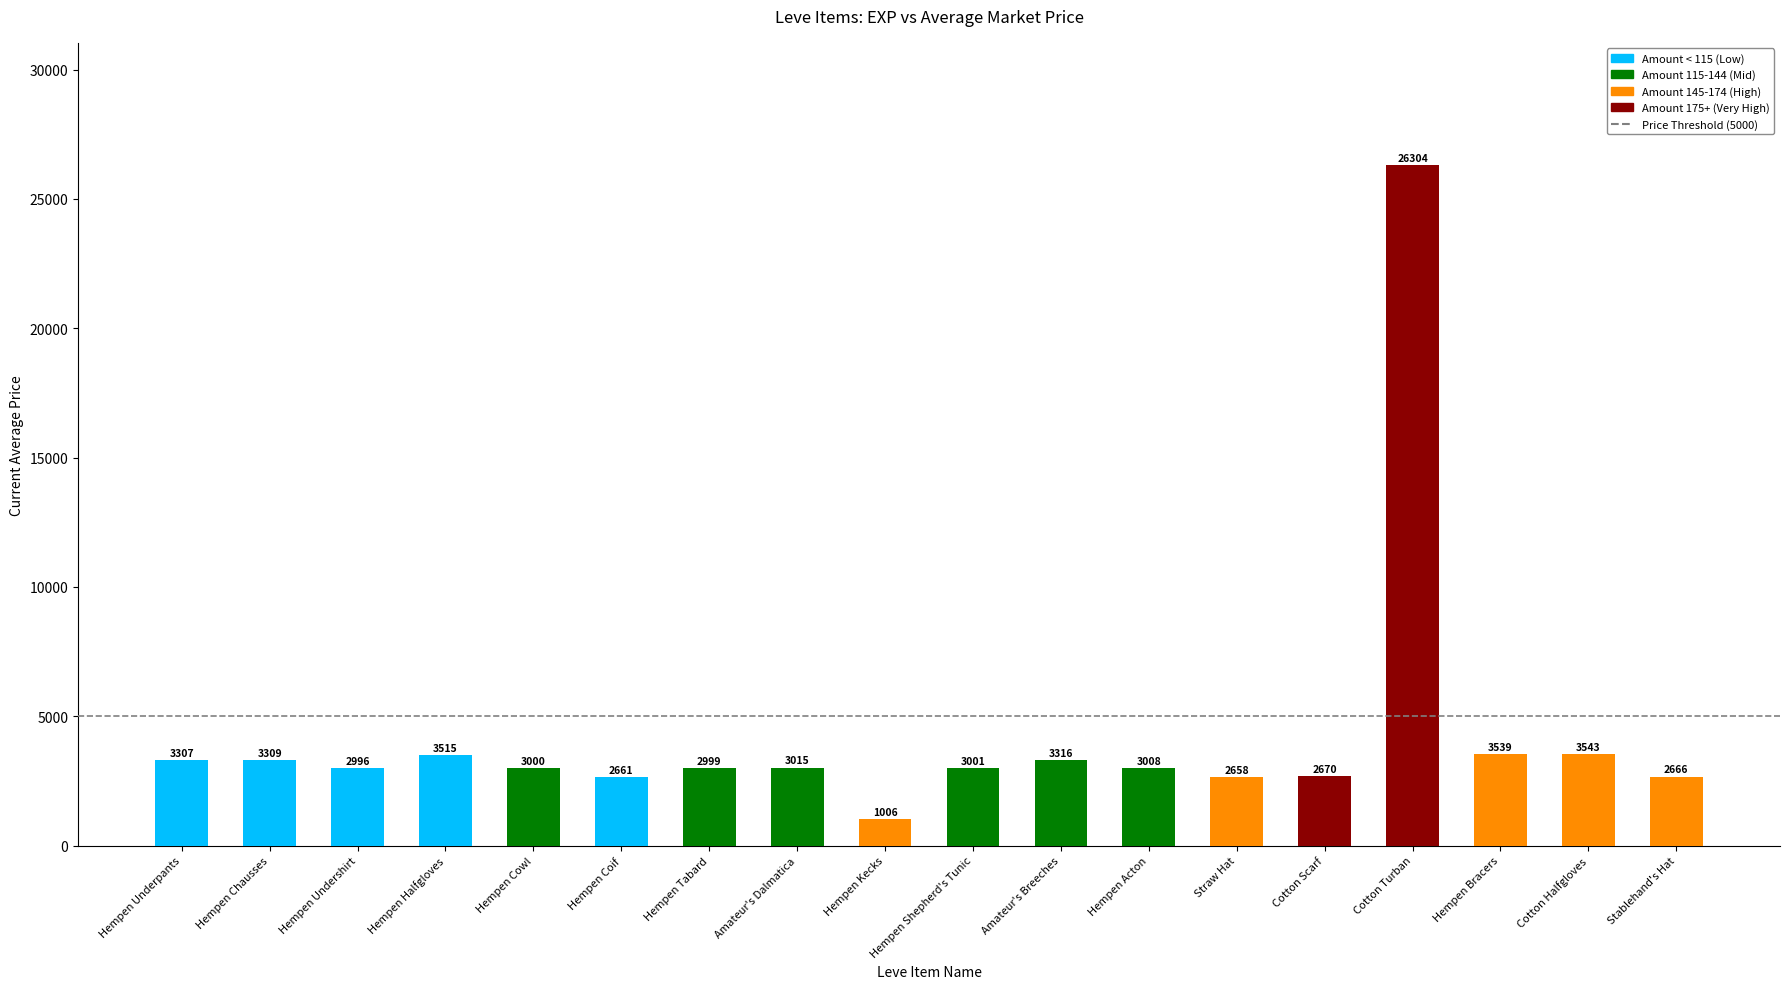

What is the difference between the second highest and minimum values in the currentAveragePrice series?

2537